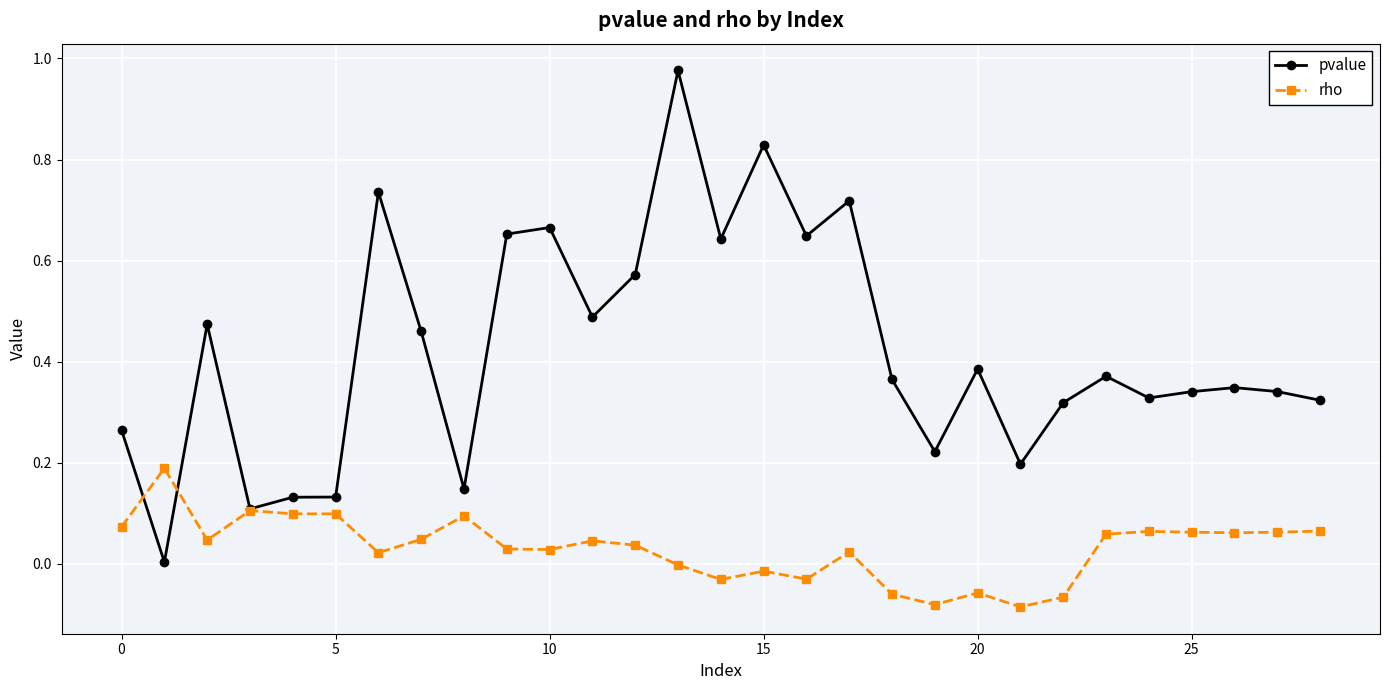

Rank the series by their average value, from highest to lowest.

pvalue, rho